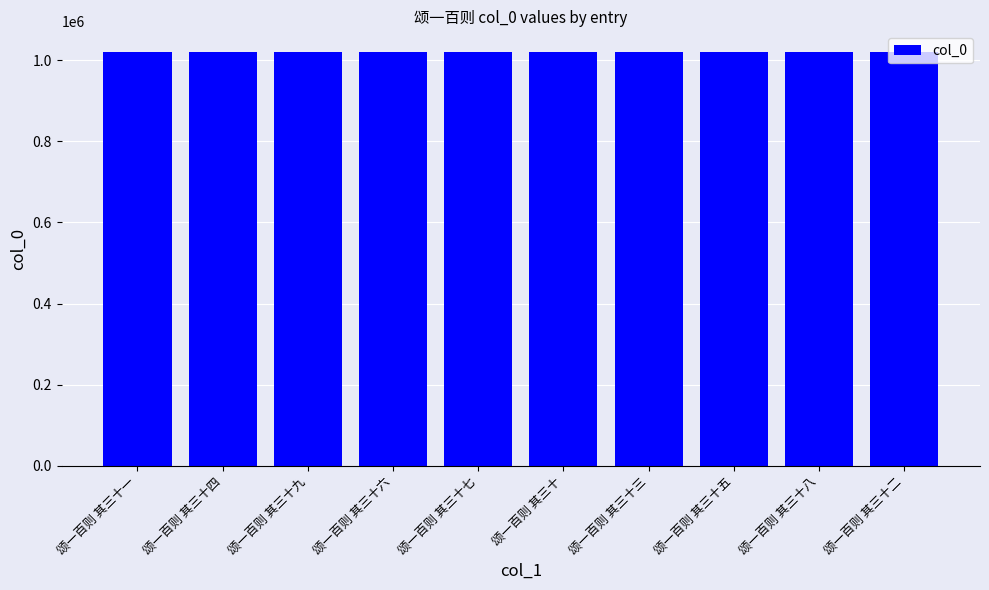

What is the label of the 6th bar from the right?

颂一百则 其三十七